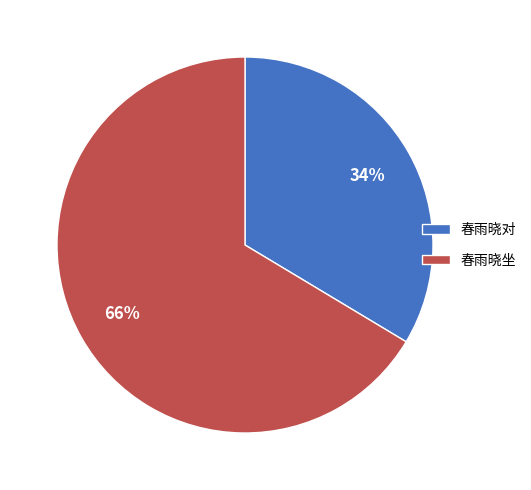

How many slices are in this pie chart?

2